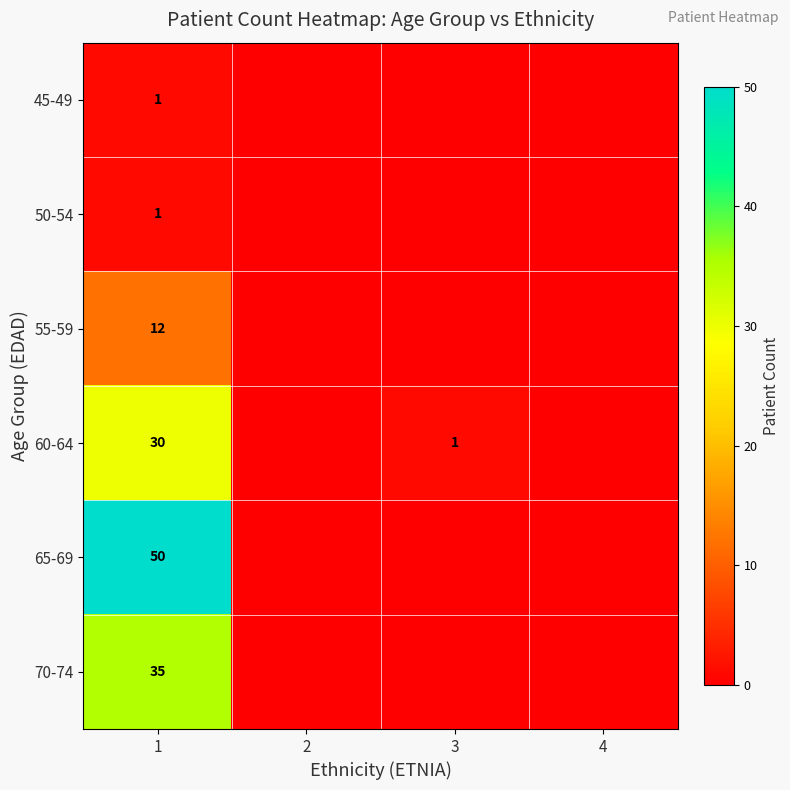

The 60-64 series shows 30 at 1. True or false?

True